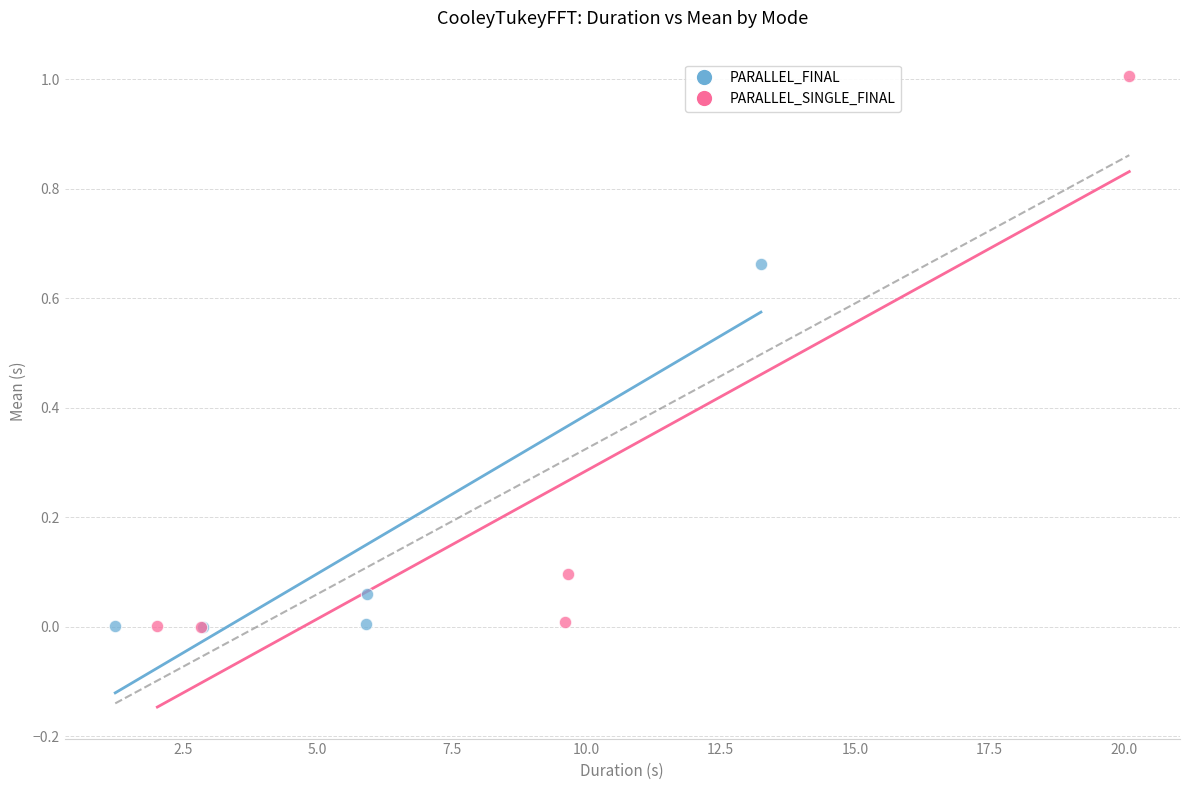

Which series reaches the maximum Y coordinate?

PARALLEL_SINGLE_FINAL